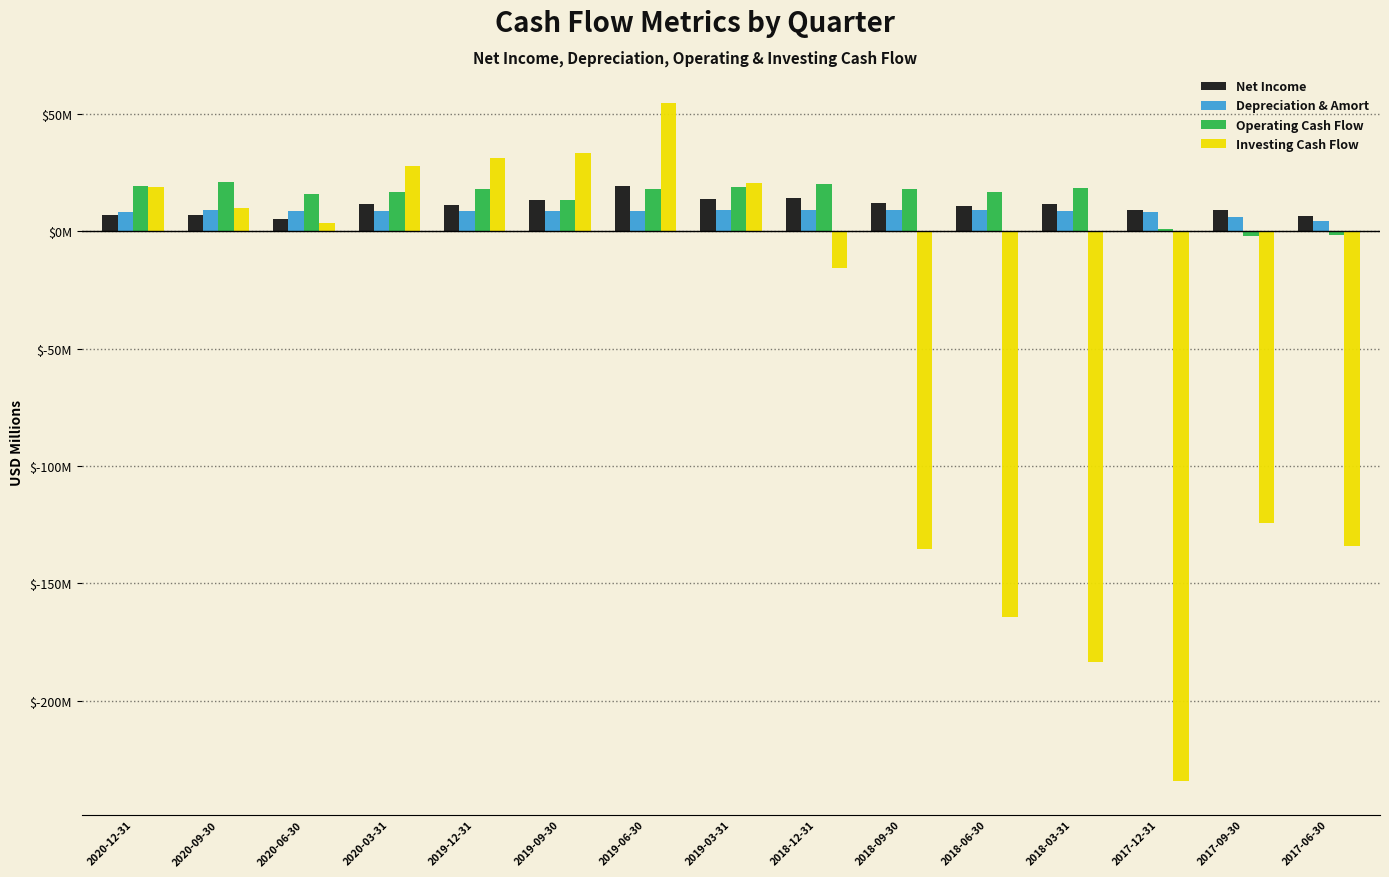

Is the value of Net Income at 2019‑06‑30 greater than the value of Depreciation & Amort at 2017‑06‑30?

Yes